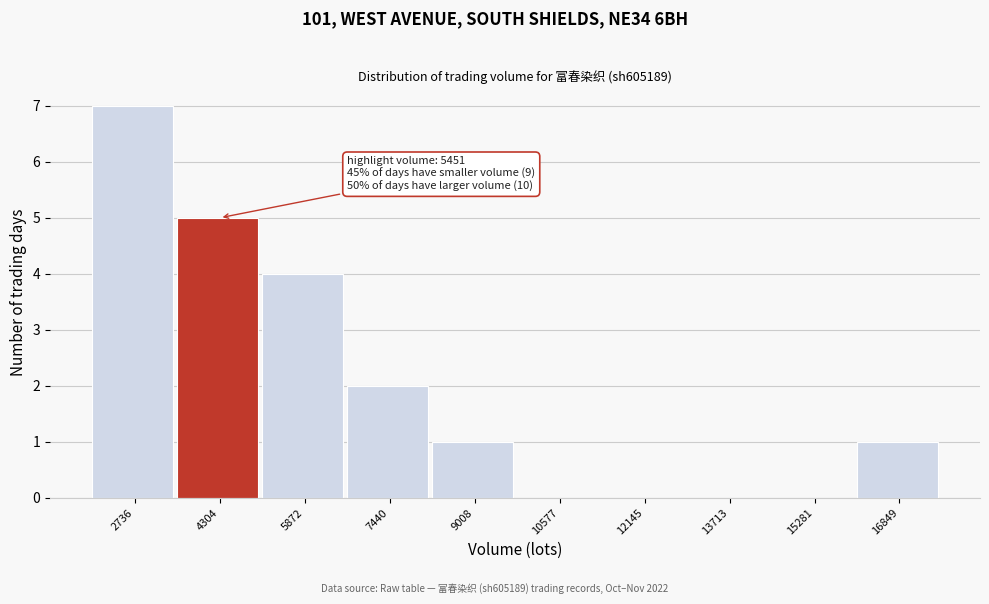

Reading left to right, extract all data points from this chart.

2736=7	4304=5	5872=4	7440=2	9008=1	10577=0	12145=0	13713=0	15281=0	16849=1